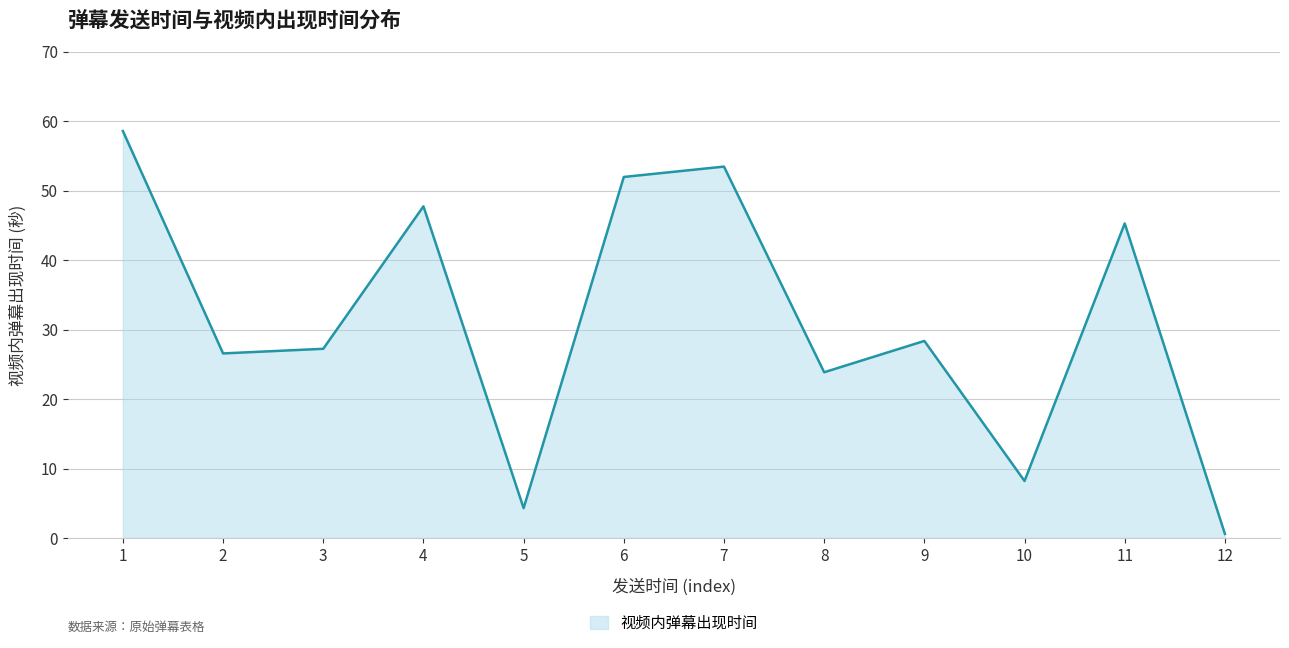

Where is the first local maximum?

4